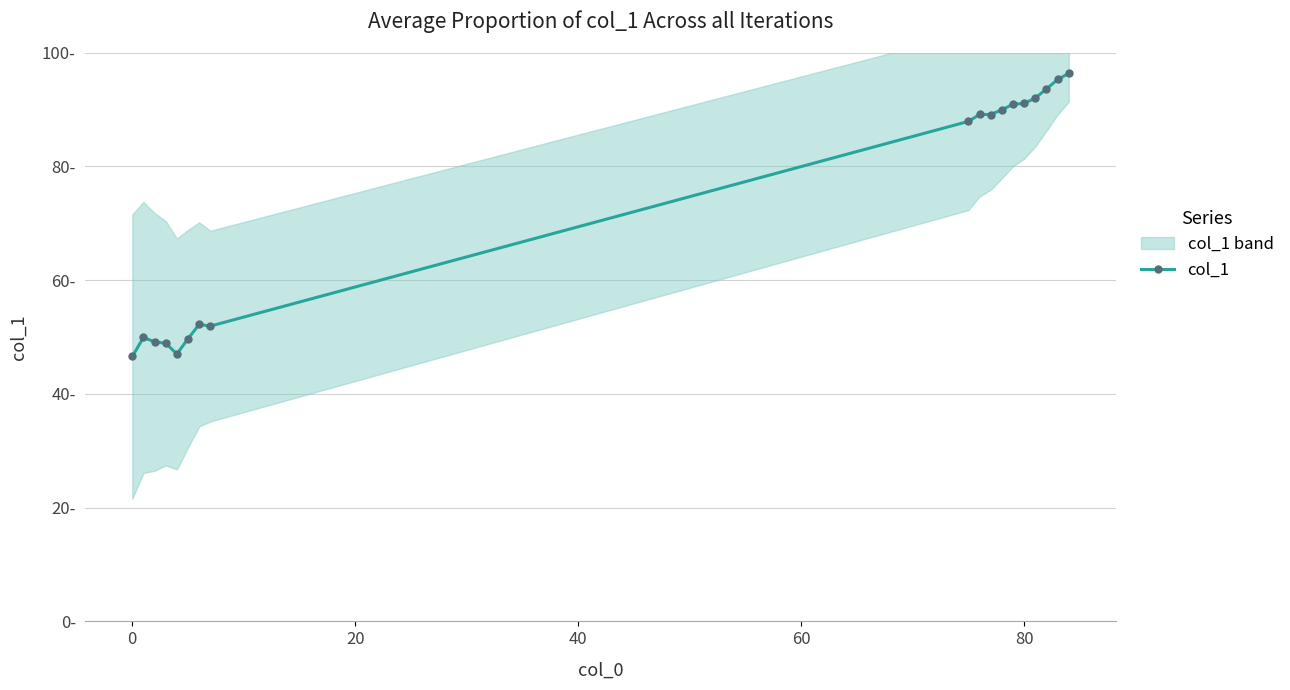

Does the chart display data point markers on the line(s)?

Yes